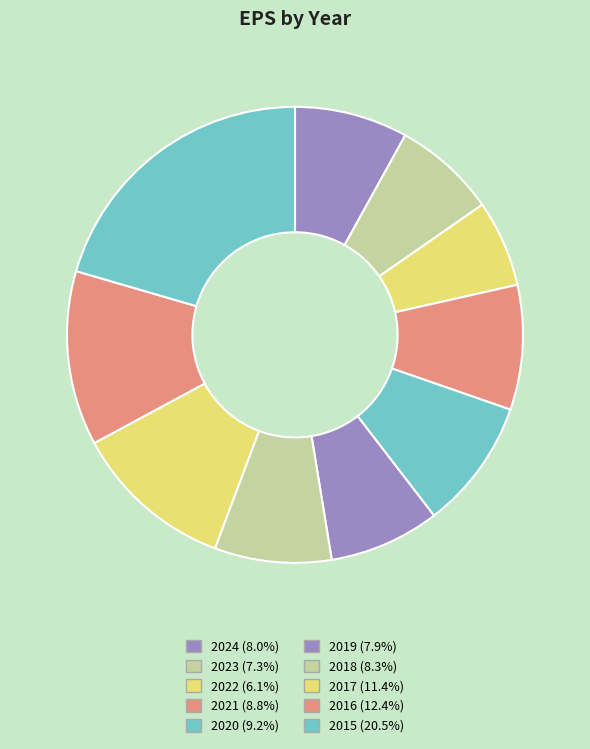

Rank the categories by value from highest to lowest.

2015, 2016, 2017, 2020, 2021, 2018, 2024, 2019, 2023, 2022